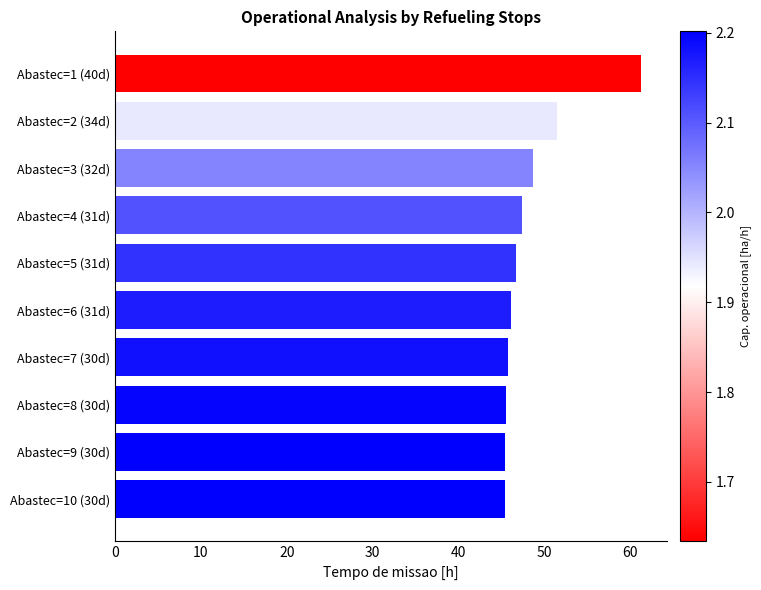

What is the label of the 8th bar from the bottom?

Abastec=3 (32d)